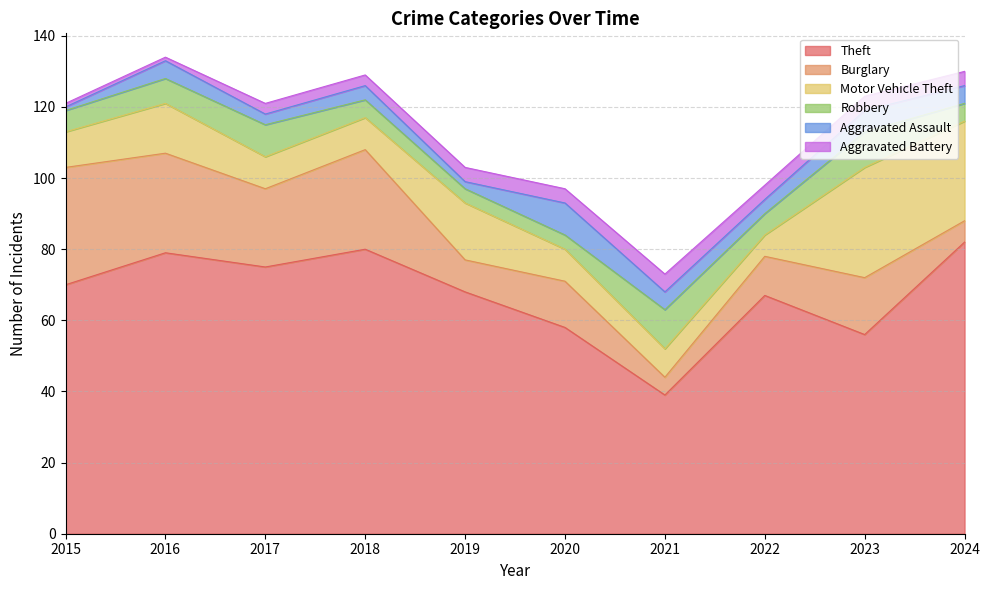

True or false: Theft and Aggravated Assault cross at least once.

False